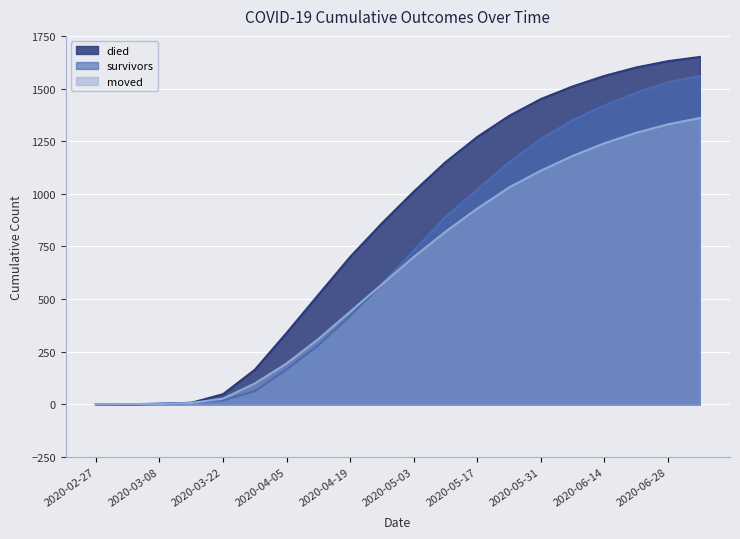

The value of survivors at 2020-02-27 is 0. True or false?

True